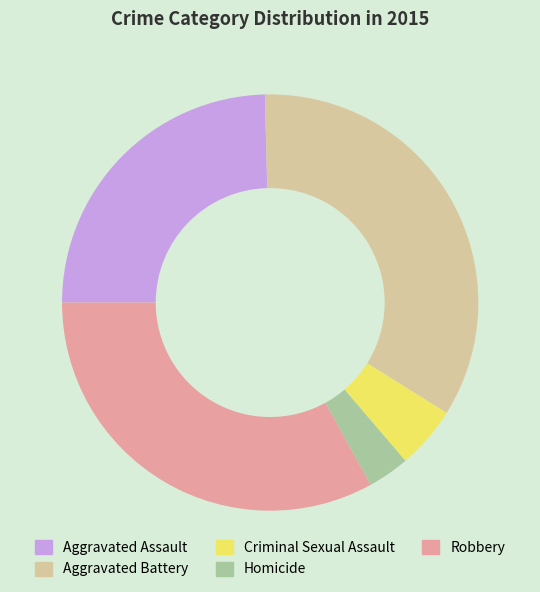

Is Robbery the majority of the pie?

No